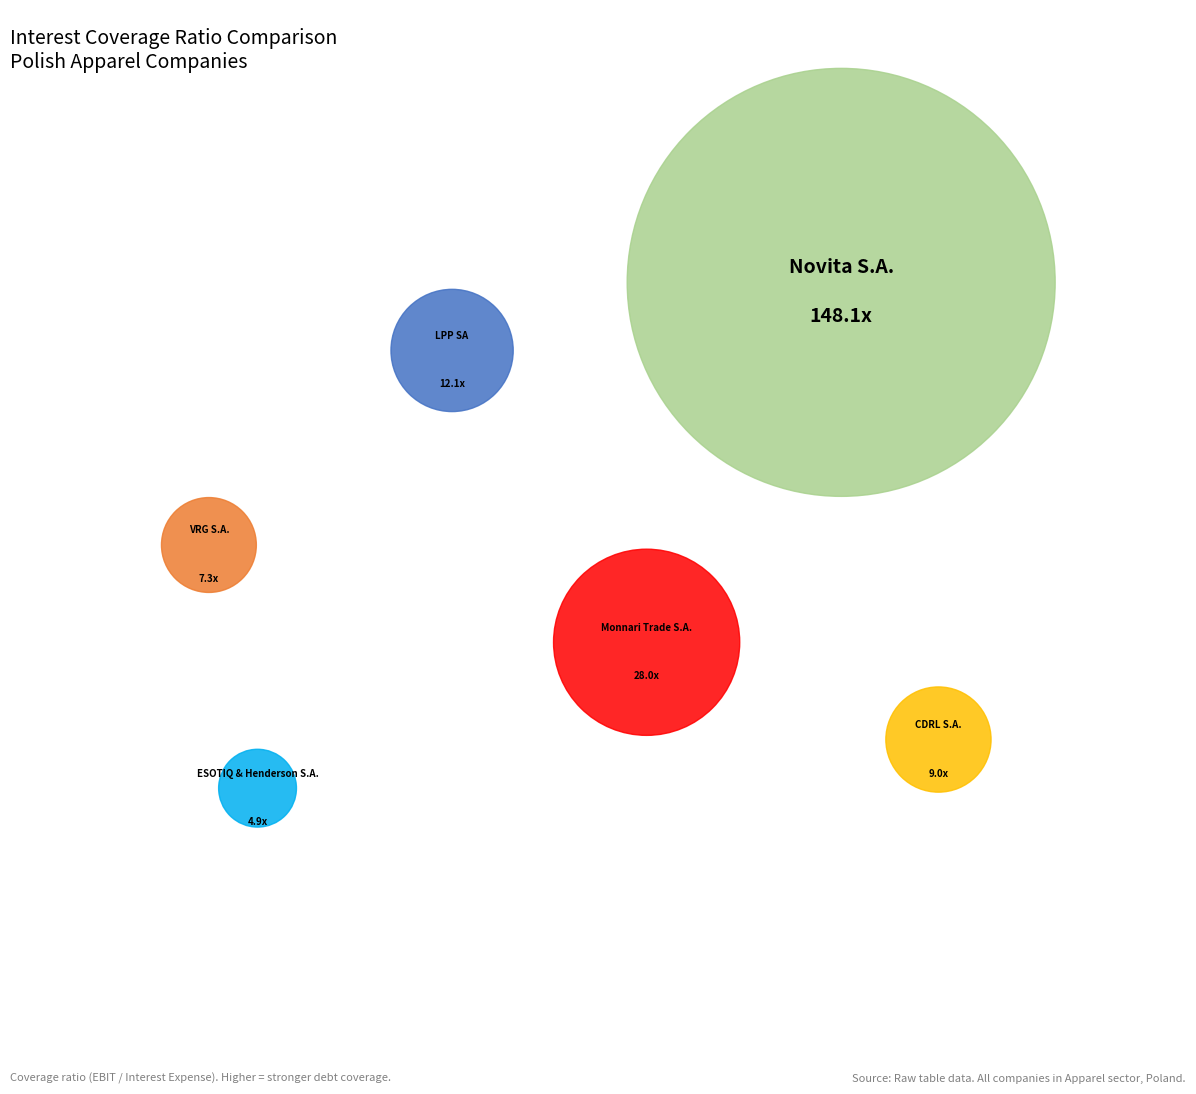

Is Novita S.A. the majority of the pie?

Yes